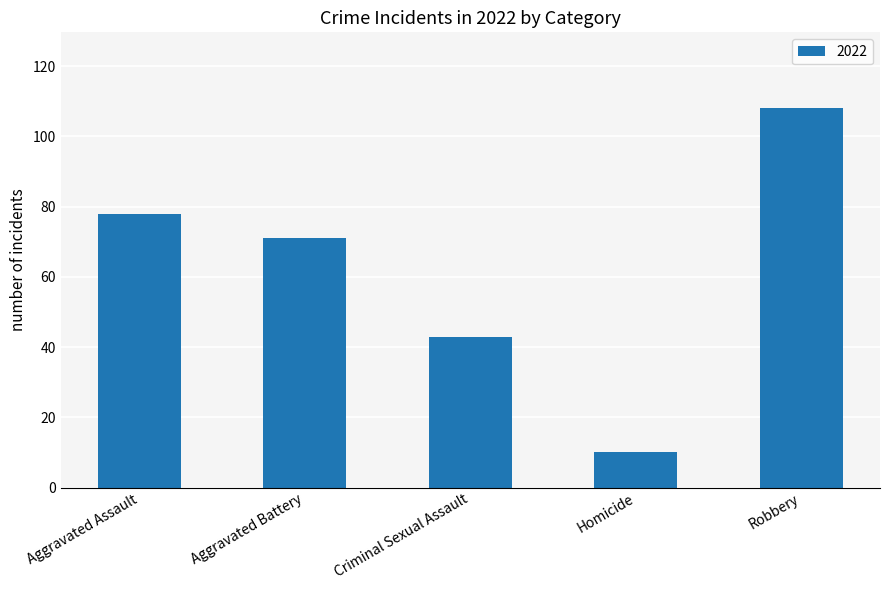

How many distinct data groups are displayed?

1